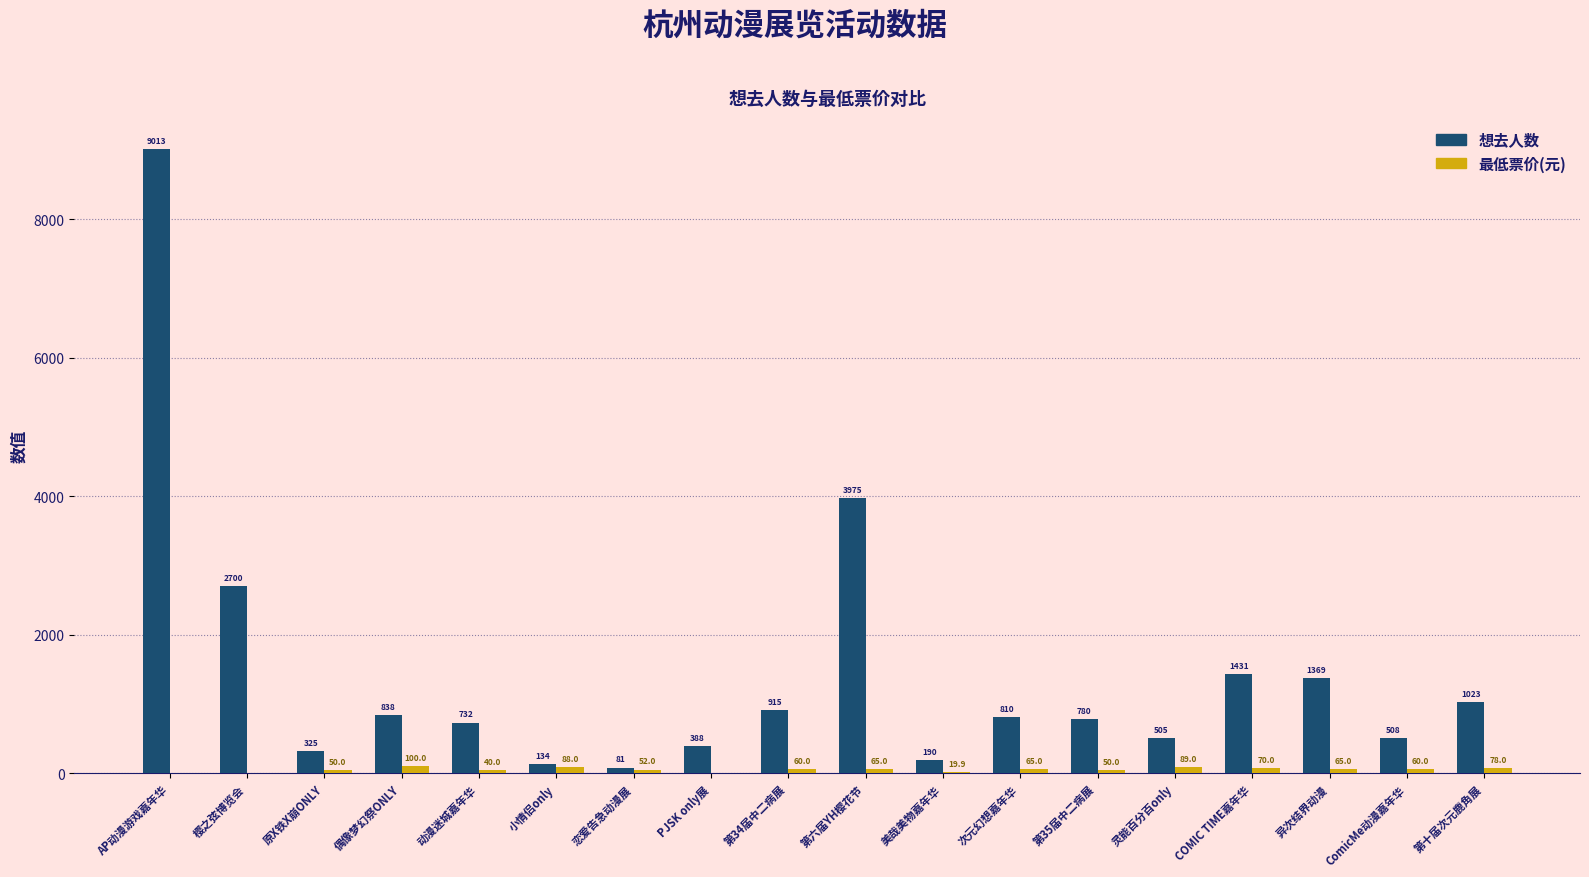

Reading left to right, list all the values displayed in this chart.

想去人数: 9013.0	2700.0	325.0	838.0	732.0	134.0	81.0	388.0	915.0	3975.0	190.0	810.0	780.0	505.0	1431.0	1369.0	508.0	1023.0
最低票价(元): 0.0	0.0	50.0	100.0	40.0	88.0	52.0	0.0	60.0	65.0	19.9	65.0	50.0	89.0	70.0	65.0	60.0	78.0